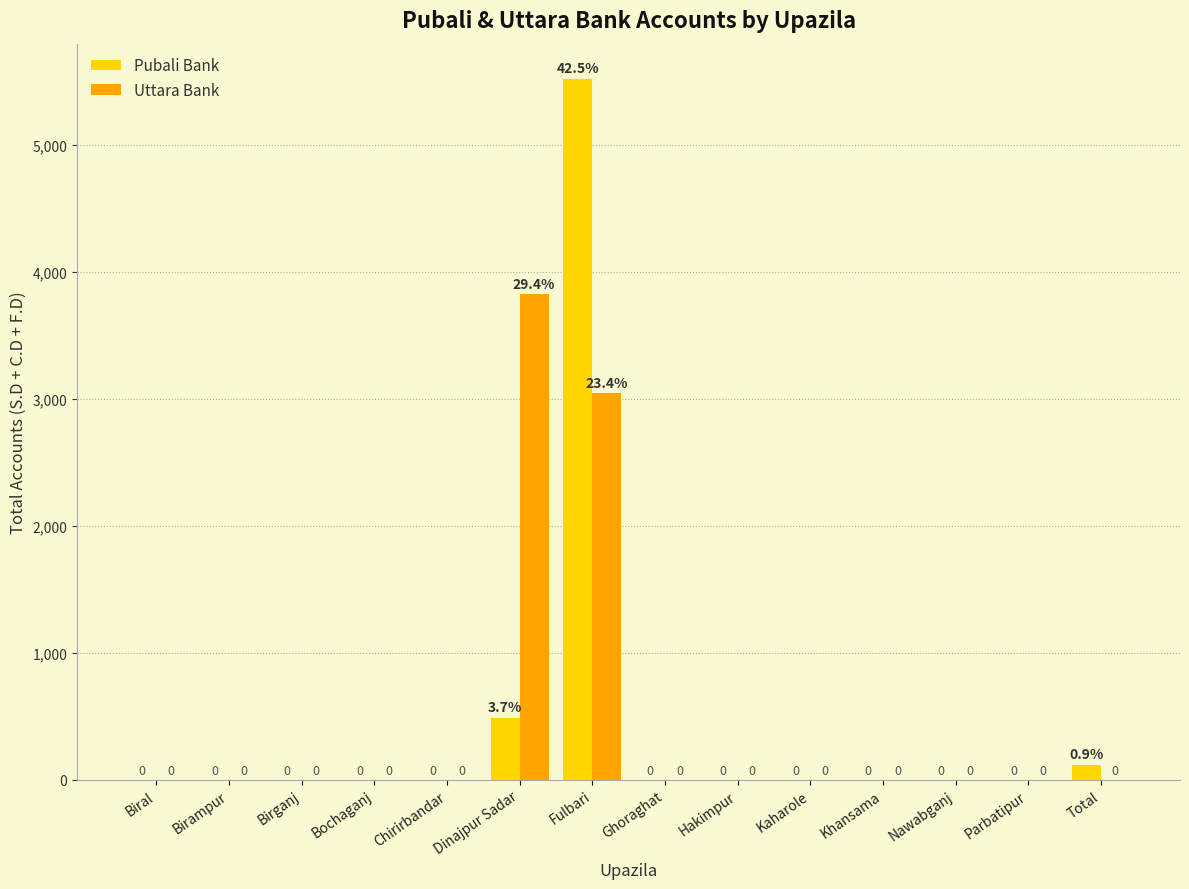

What is the maximum value shown in the chart?

5519